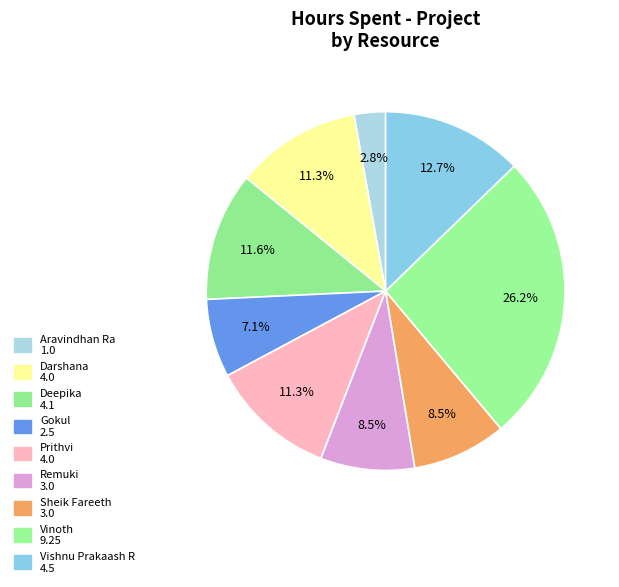

Approximately how many times larger is the value at Sheik Fareeth compared to Vinoth?

0.3